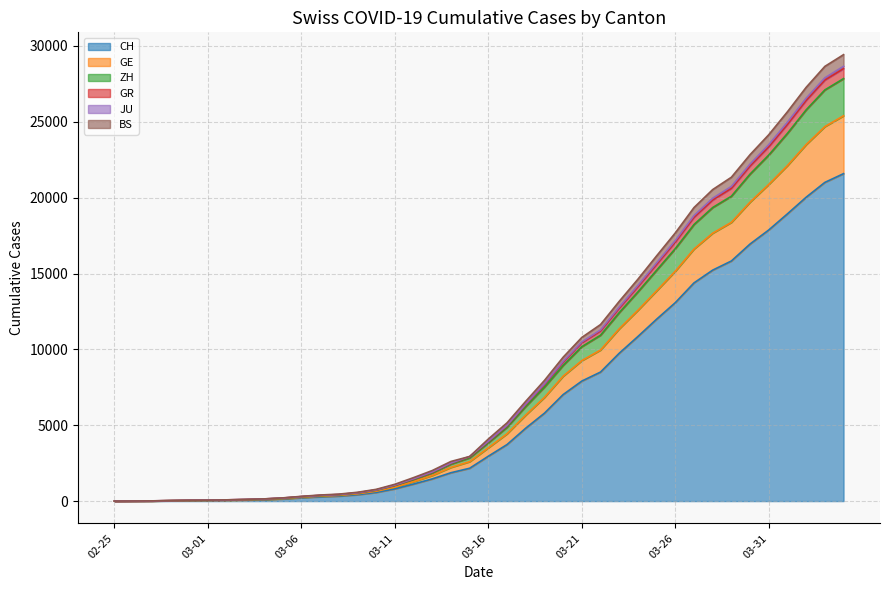

True or false: ZH and JU cross at least once.

False